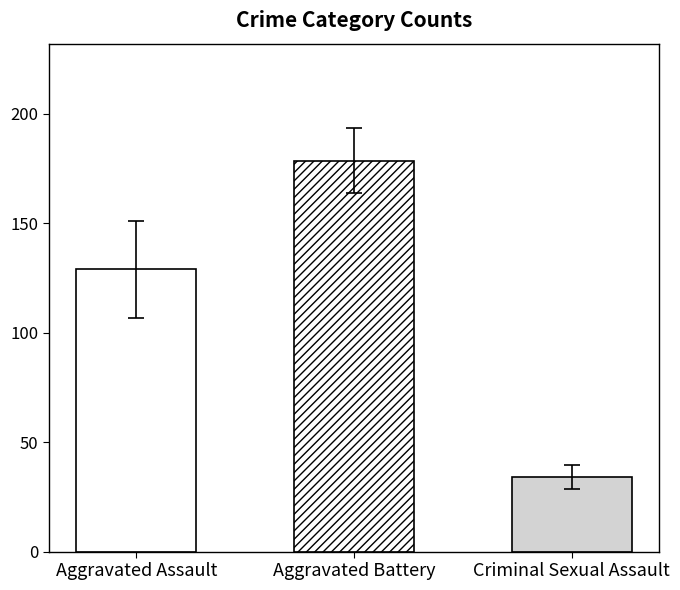

Are the bars grouped side by side (vs. stacked)?

Yes